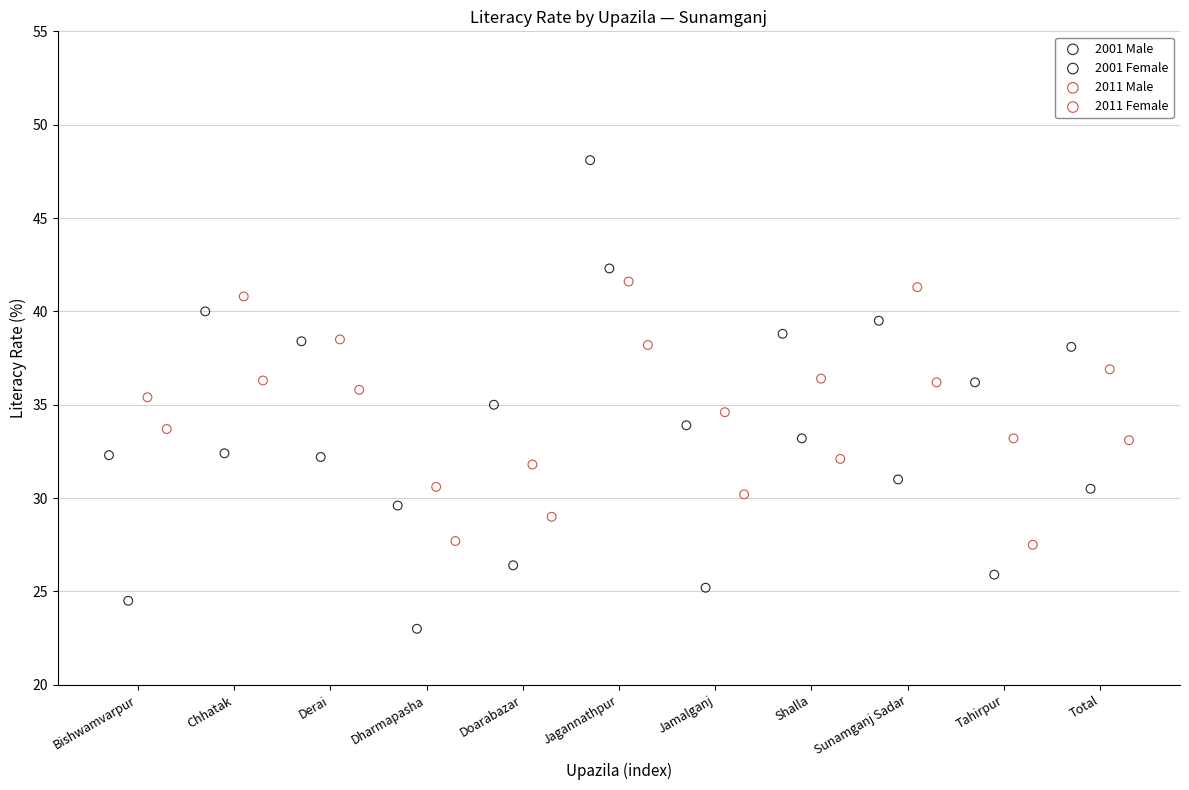

Which series reaches the minimum Y coordinate?

2001 Female